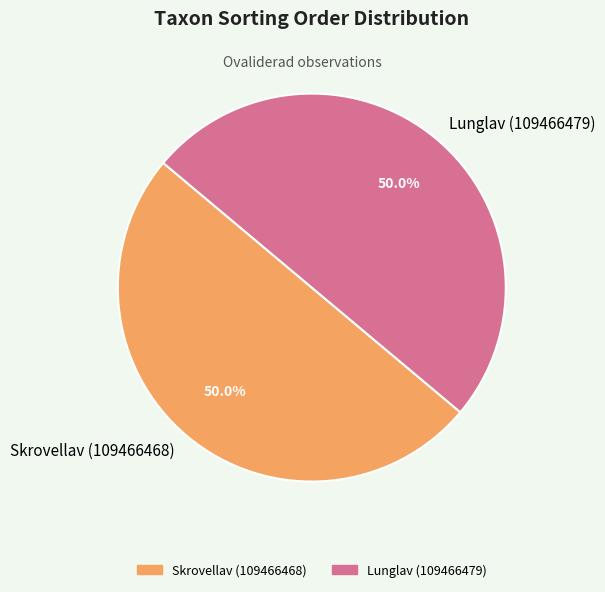

What is the ratio of the value at Skrovellav (109466468) to the value at Lunglav (109466479)?

1.0